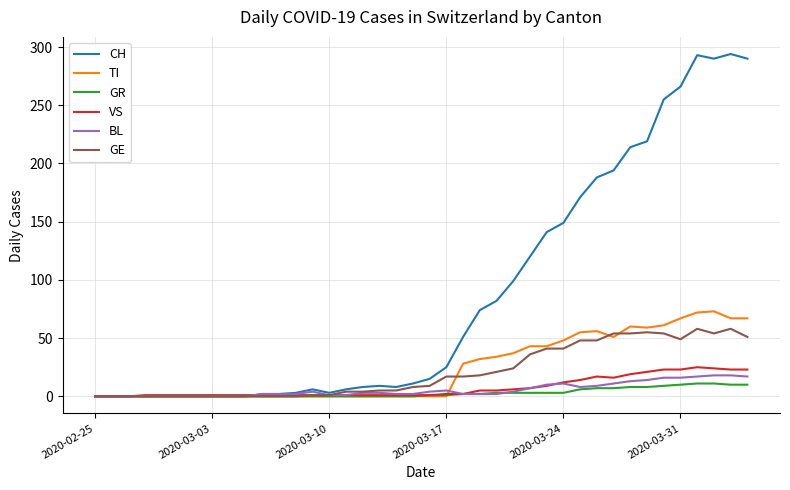

Which series has the largest total across all categories?

CH